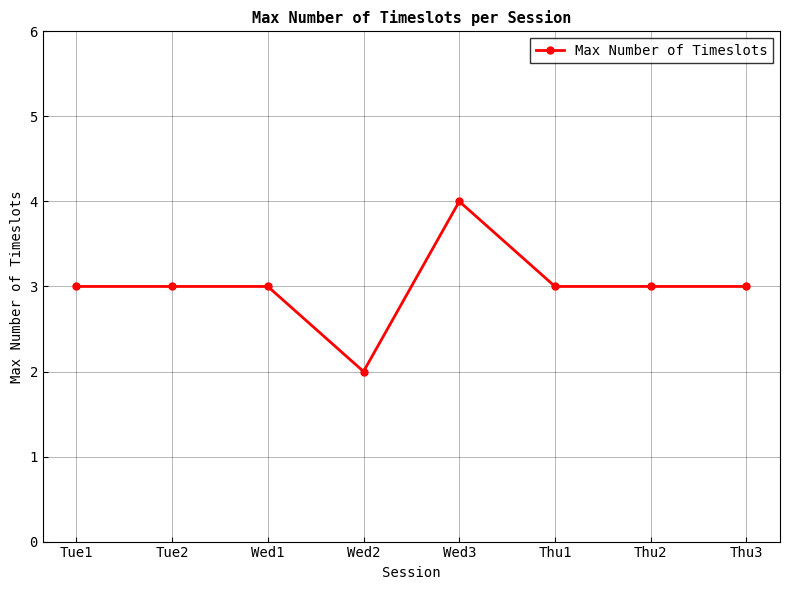

What position from the left is Wed3?

5